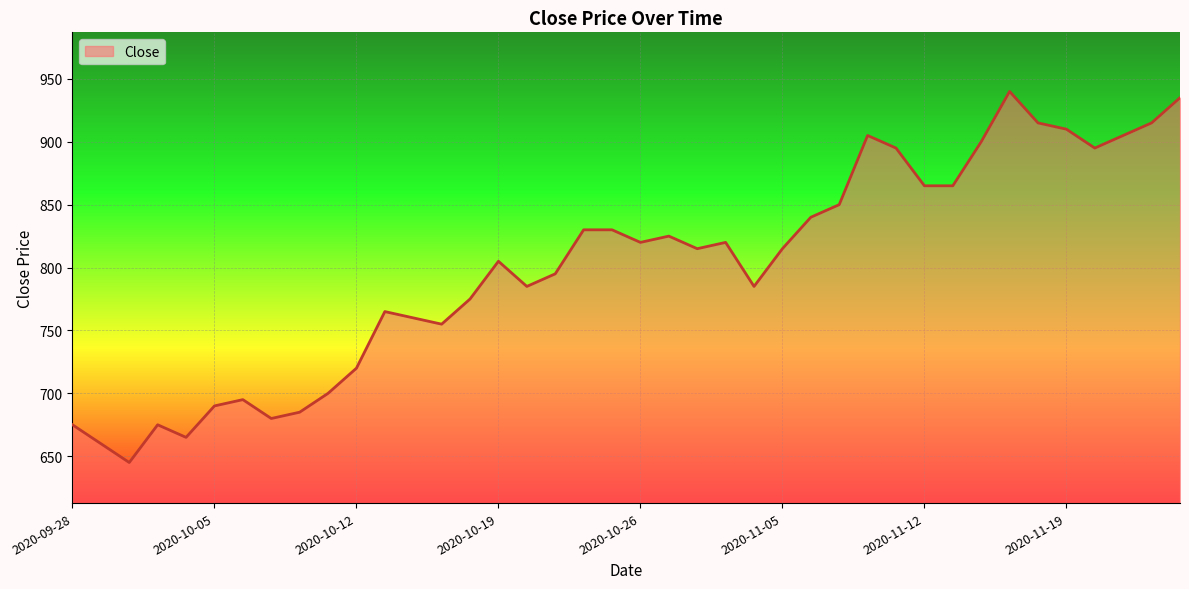

What is the maximum value shown in the chart?

940